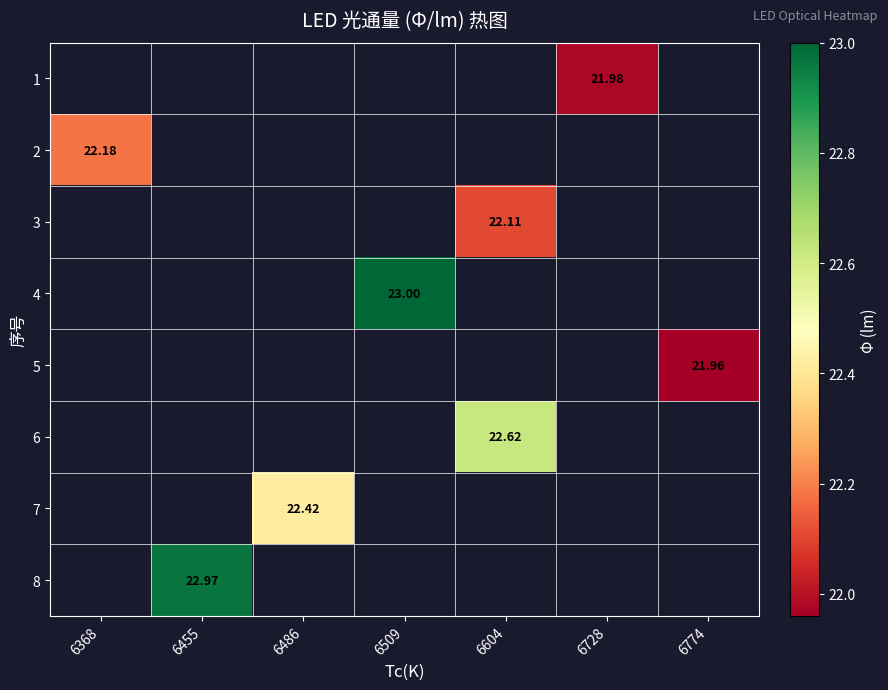

Is the value of 7 at 6486 greater than the value of 8 at 6455?

No